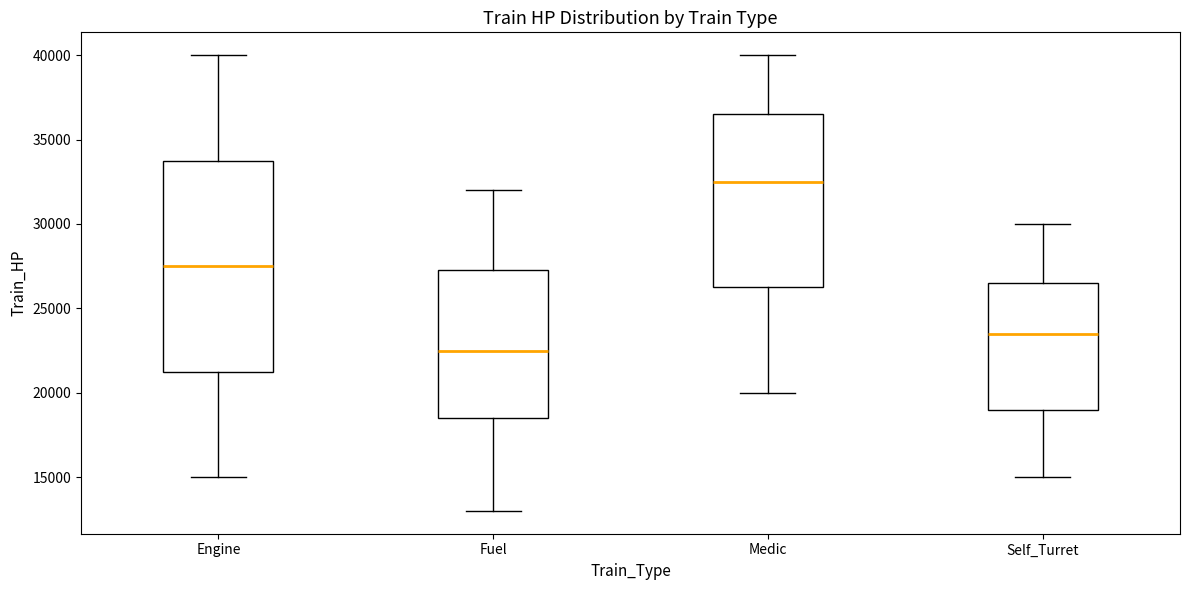

Which box is the tallest, from its lower edge to its upper edge?

Engine